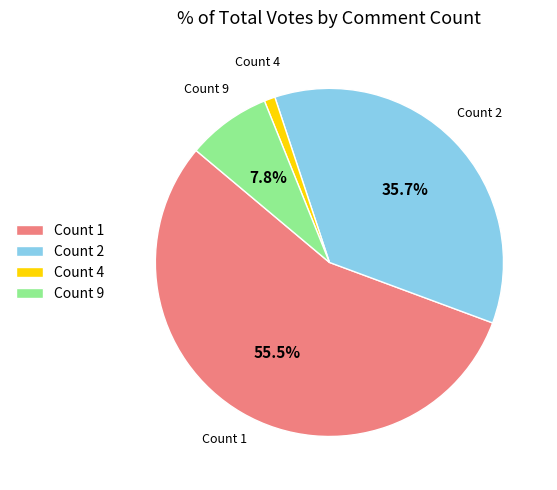

What portion of the pie excludes Count 2?

64.3%